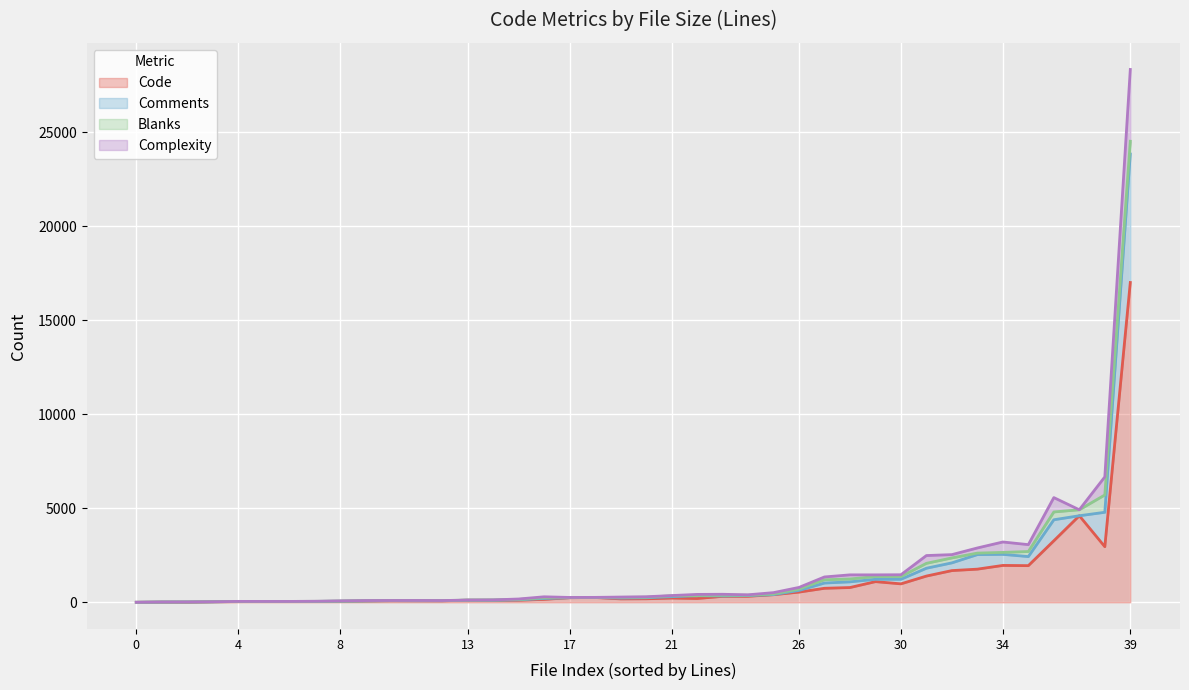

What is the maximum value for Code?

17002